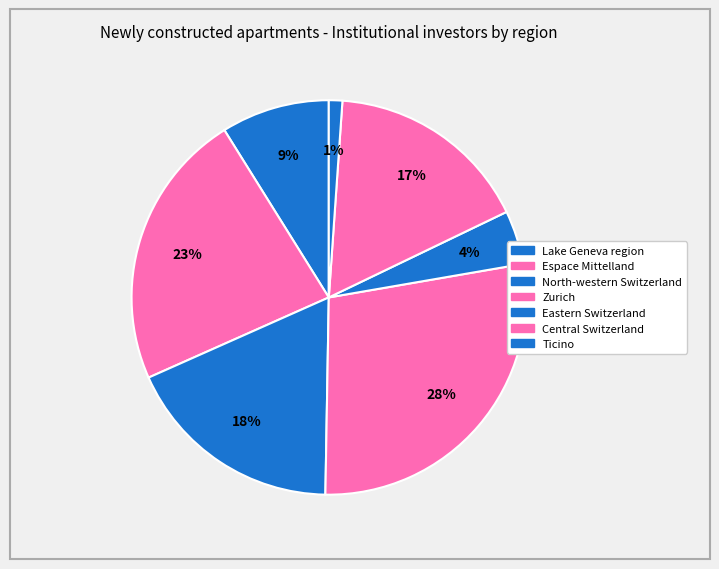

Does any single category account for the majority?

No